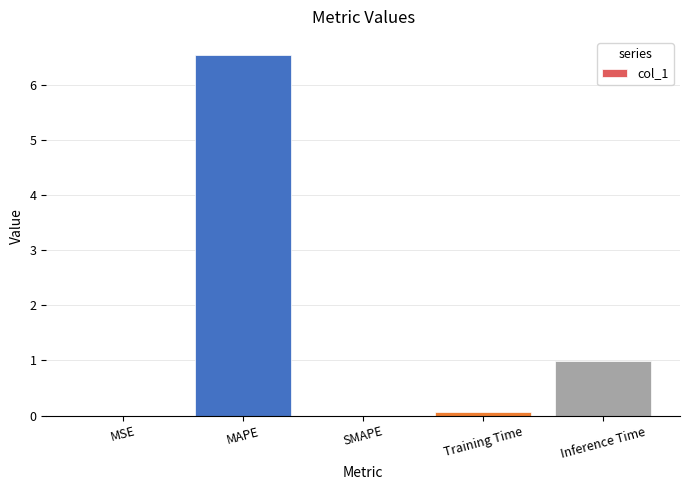

What is the sum of the values at MAPE and SMAPE?

6.5